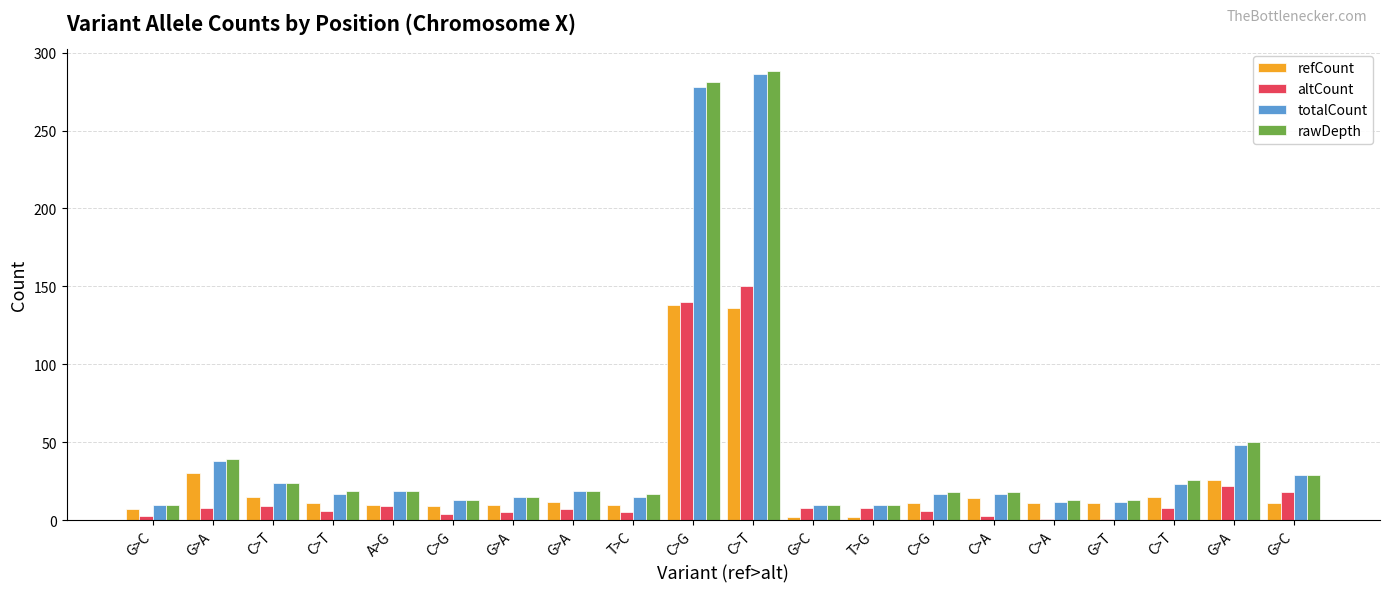

What is the difference between the second highest and second lowest values in the rawDepth series?

271